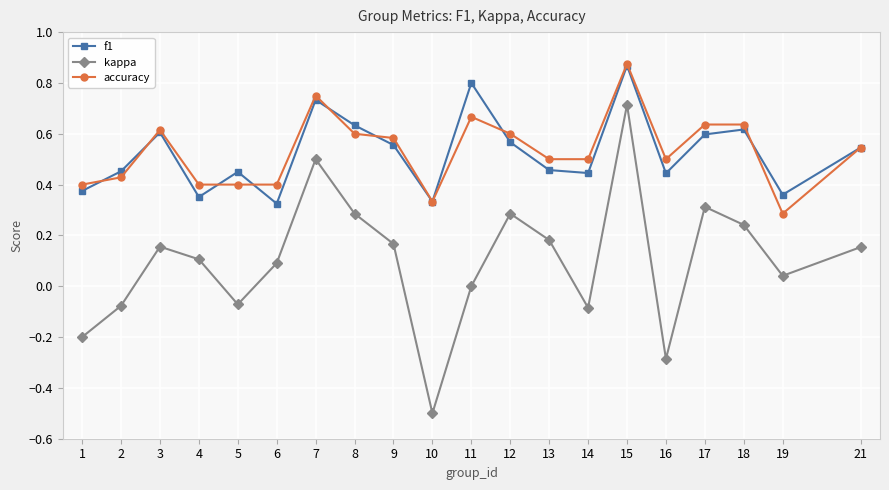

At which category does f1 reach its first local peak?

3